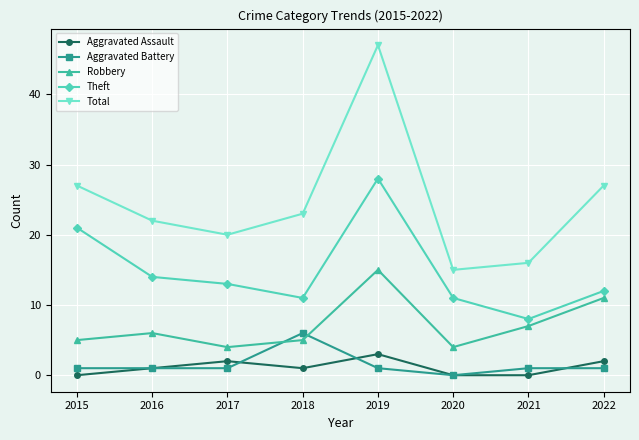

Reading left to right, extract all data points from this chart.

Aggravated Assault: 2015=0	2016=1	2017=2	2018=1	2019=3	2020=0	2021=0	2022=2
Aggravated Battery: 2015=1	2016=1	2017=1	2018=6	2019=1	2020=0	2021=1	2022=1
Robbery: 2015=5	2016=6	2017=4	2018=5	2019=15	2020=4	2021=7	2022=11
Theft: 2015=21	2016=14	2017=13	2018=11	2019=28	2020=11	2021=8	2022=12
Total: 2015=27	2016=22	2017=20	2018=23	2019=47	2020=15	2021=16	2022=27